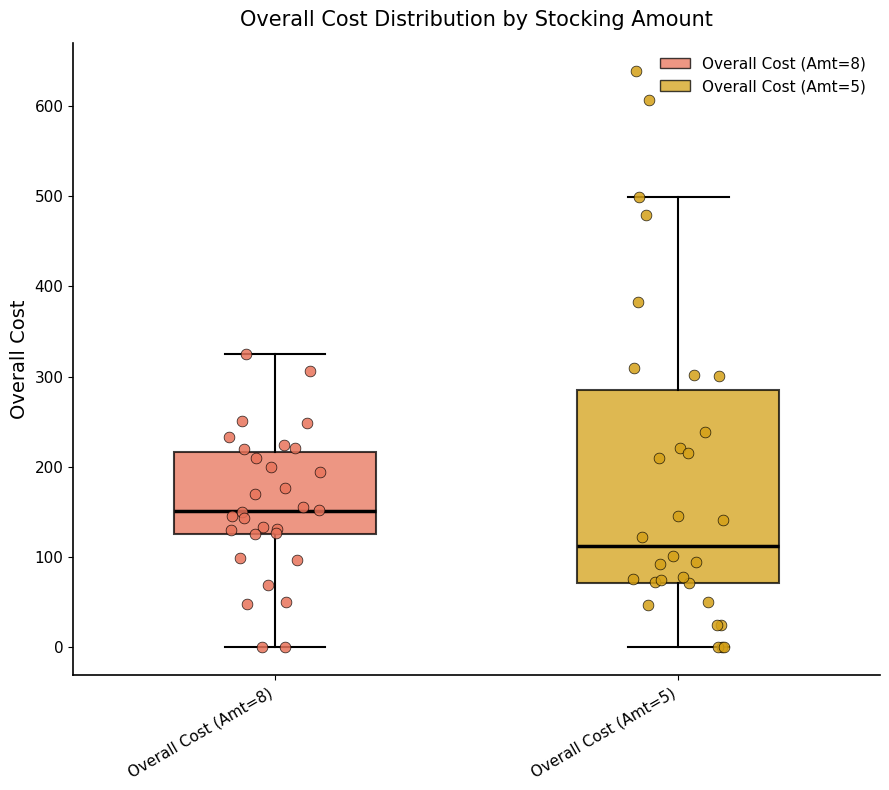

Comparing the boxes themselves (not the whiskers), which one is the tallest?

Overall Cost (Amt=5)